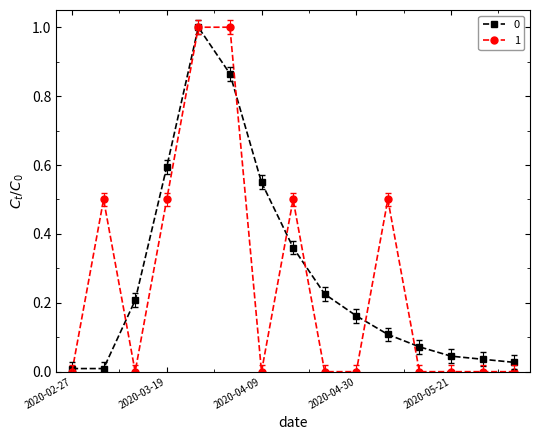

True or false: 0 and 1 cross at least once.

True